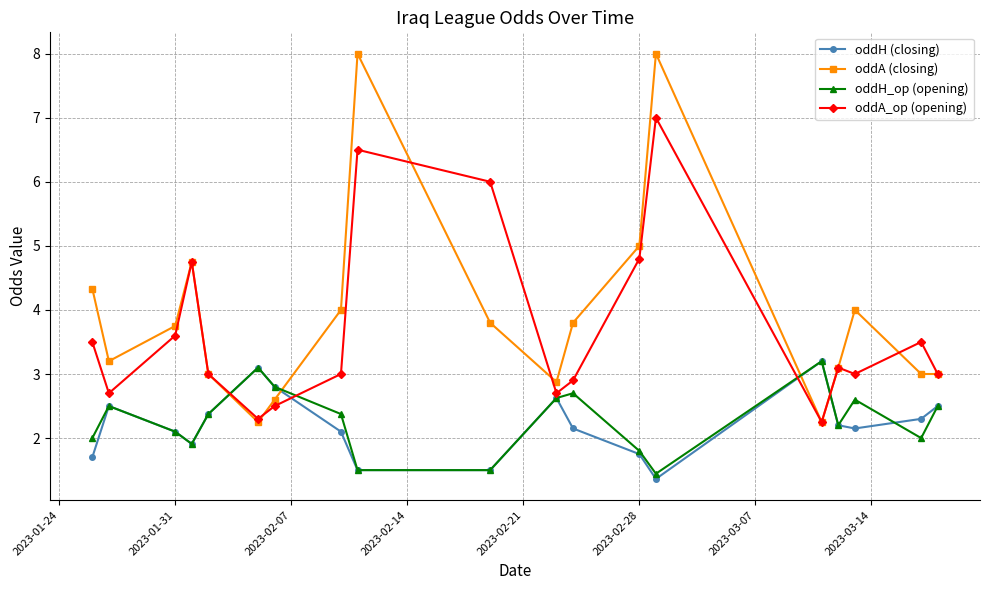

What is the value of the oddH (closing) point at the 1st from the left?

1.7